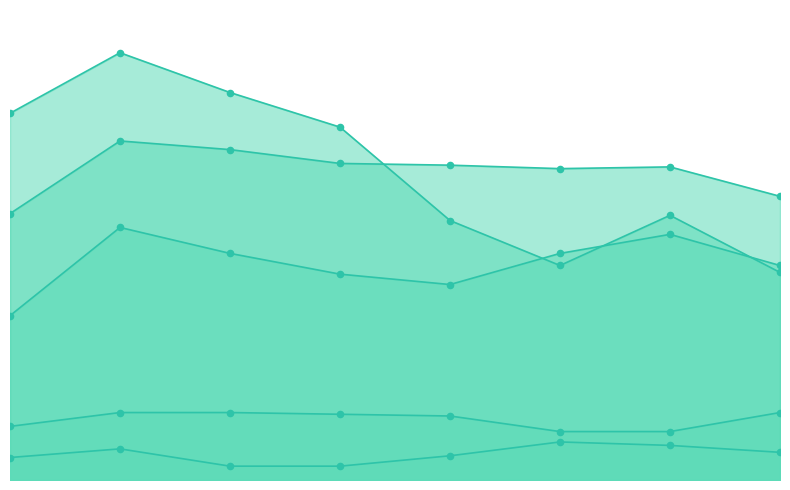

Which series has the widest spread of Y values?

Robbery